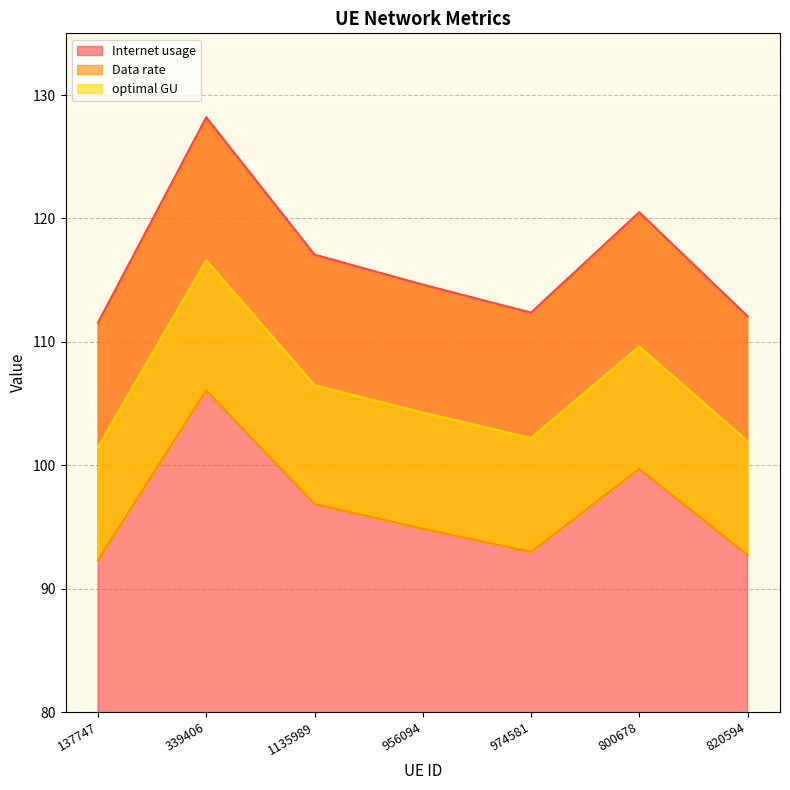

Where does the Internet usage series first go above 114?

339406